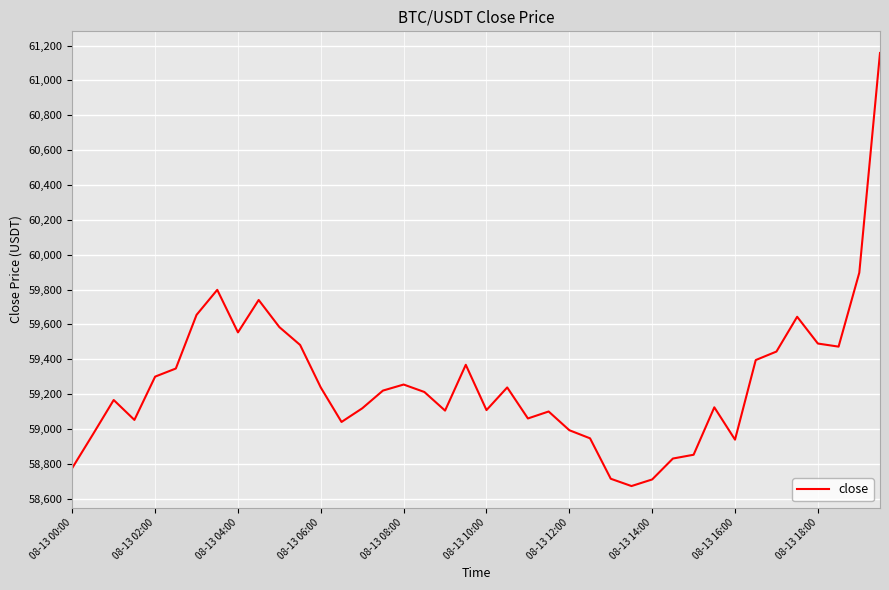

What is the difference between the maximum and minimum values?

2485.5